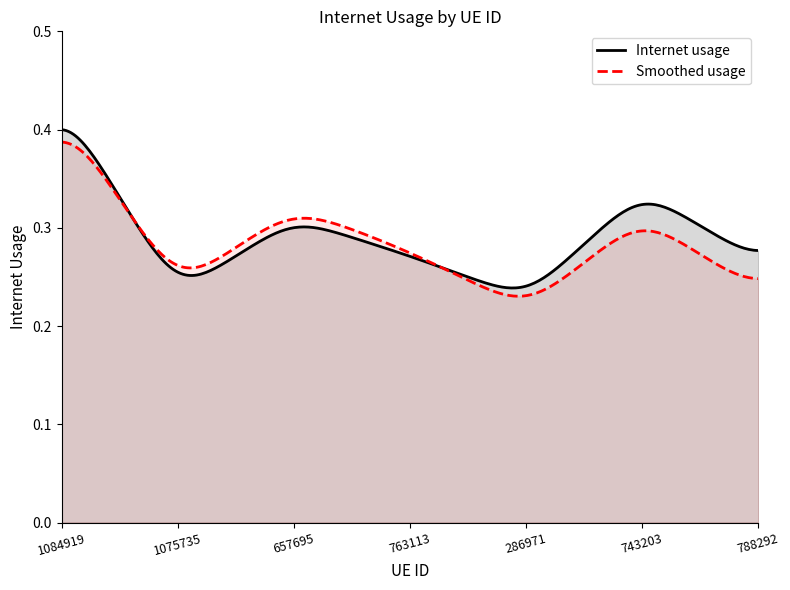

At which category does the chart reach its peak across all series?

1084919